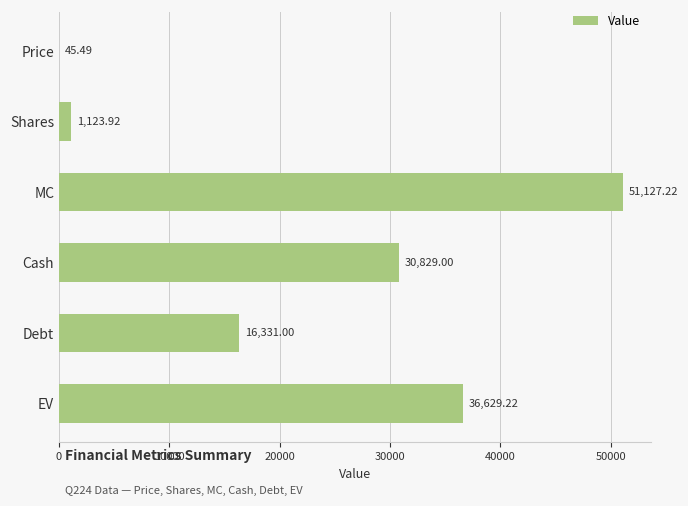

At which label is the value closest to 25586?

Cash